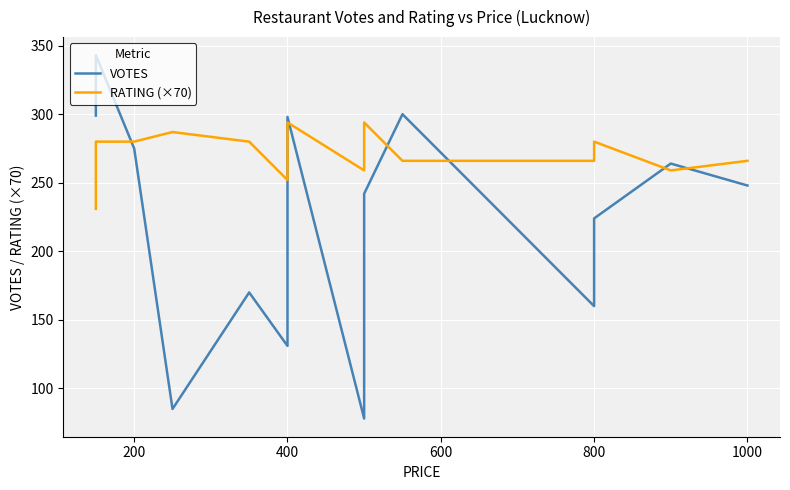

Reading right to left, extract all data points from this chart.

VOTES: 248	264	224	160	300	242	78	298	131	170	85	275	343	299
RATING (×70): 266	259	280	266	266	294	259	294	252	280	287	280	280	231